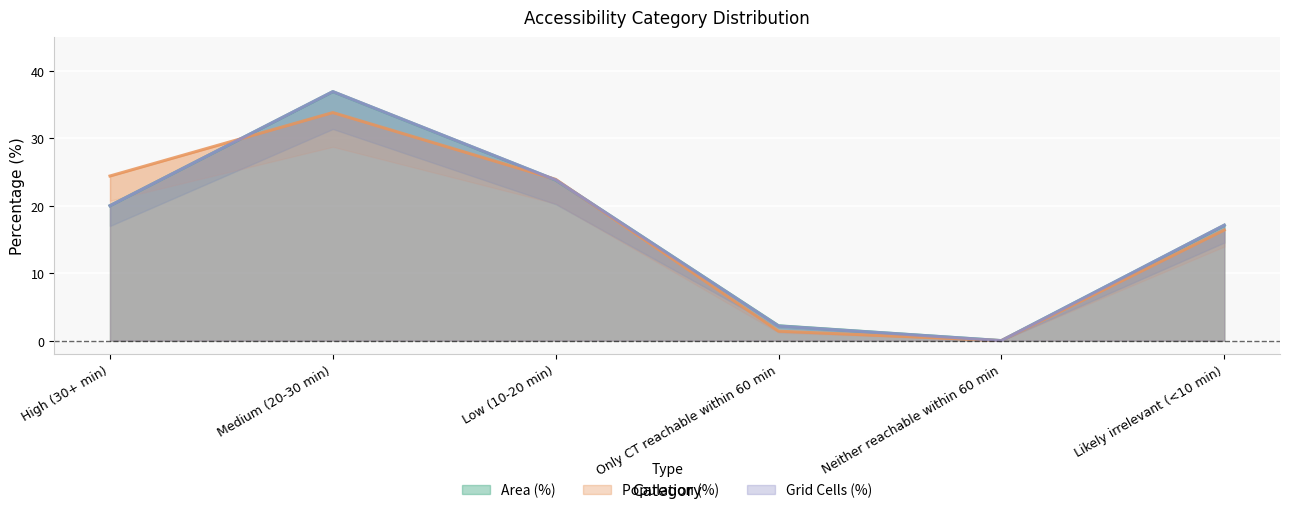

Reading right to left, list all the values displayed in this chart.

Area (%): 17.1	0.0	2.2	23.8	36.9	20.0
Population (%): 16.4	0.0	1.4	23.9	33.8	24.4
Grid Cells (normalized): 17.1	0.0	2.2	23.8	36.9	20.0